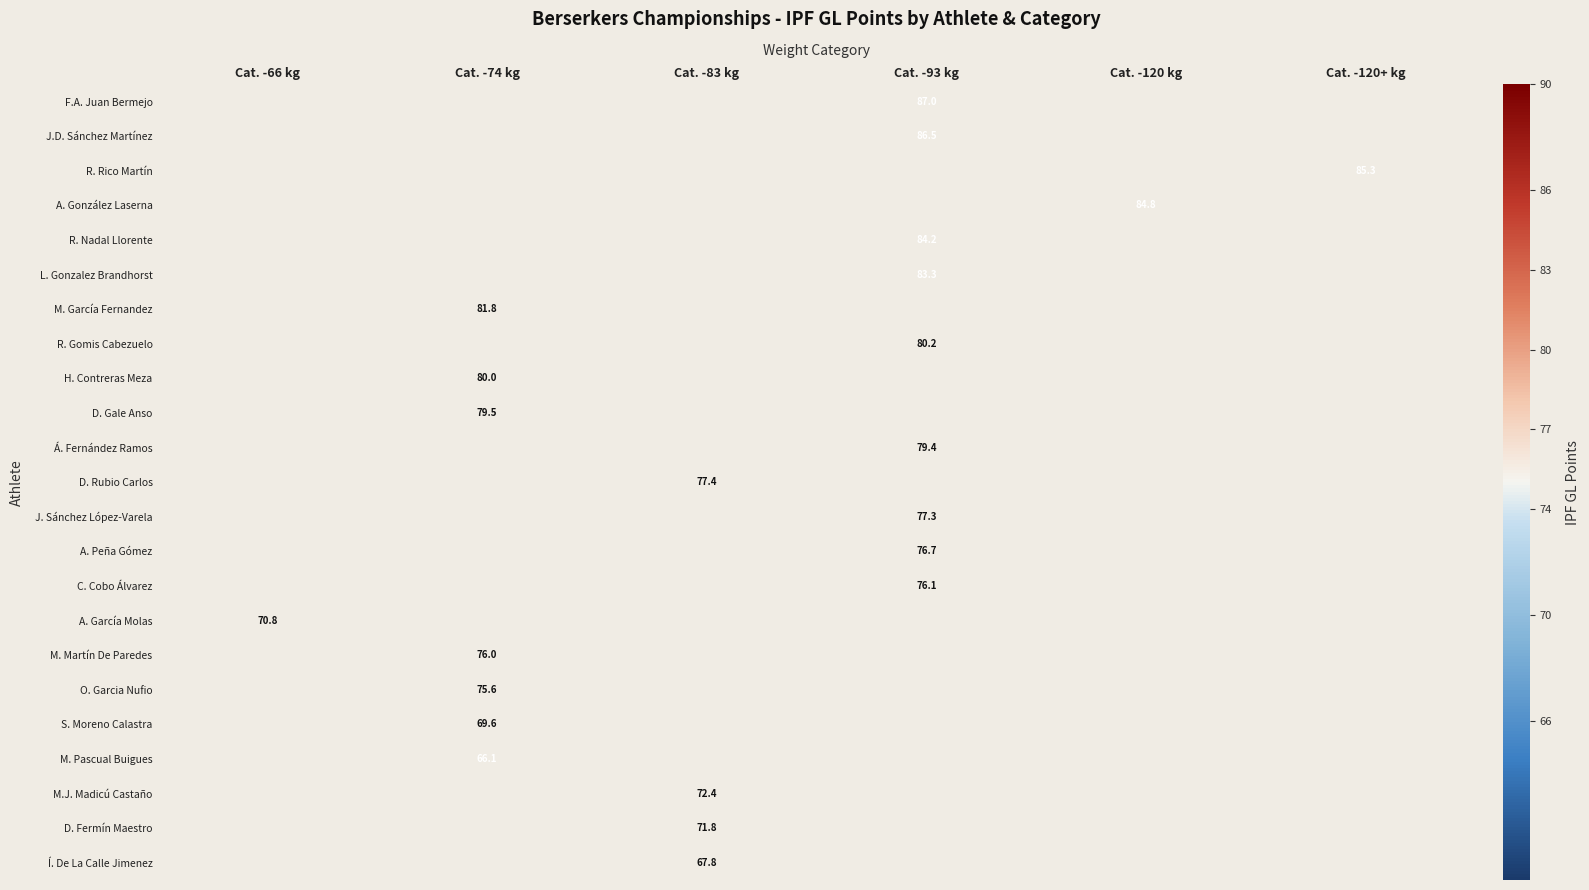

Is it true that R. Gomis Cabezuelo equals 54.9 at Cat. -93 kg?

False